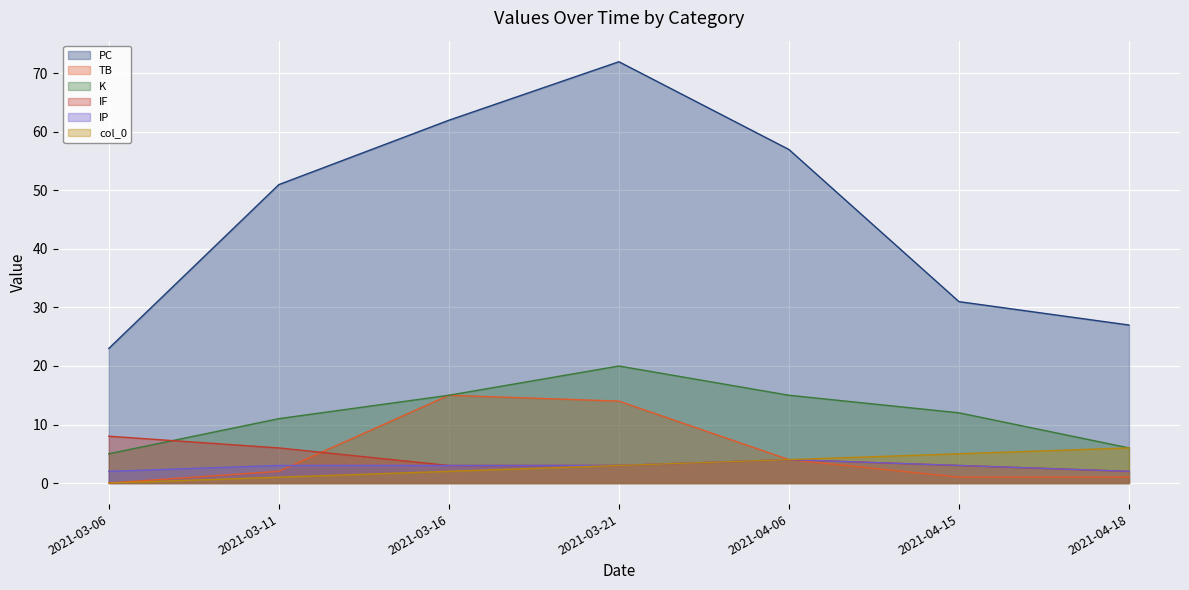

At which category does the chart reach its peak across all series?

2021-03-21